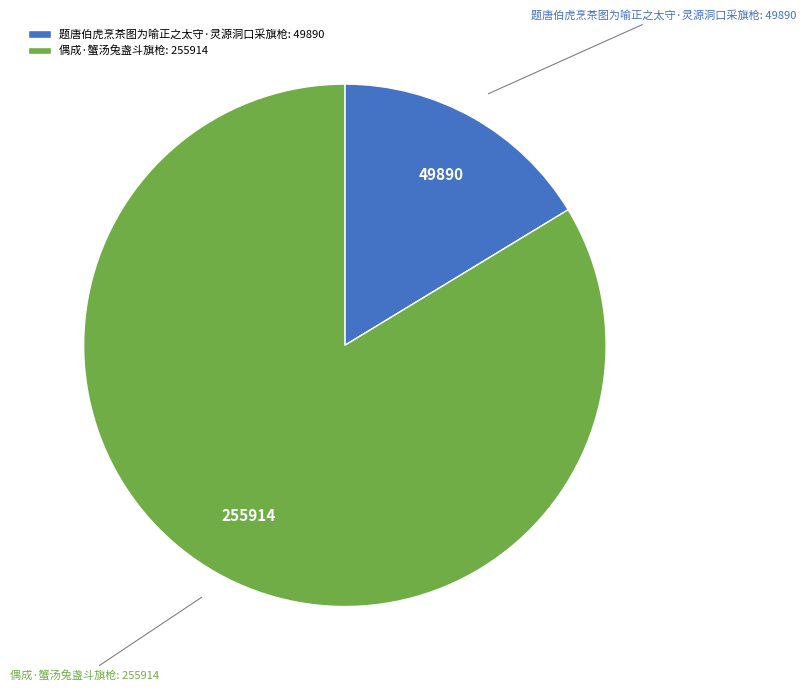

Is it true that 偶成·蟹汤兔盏斗旗枪 is 84% of the pie?

True